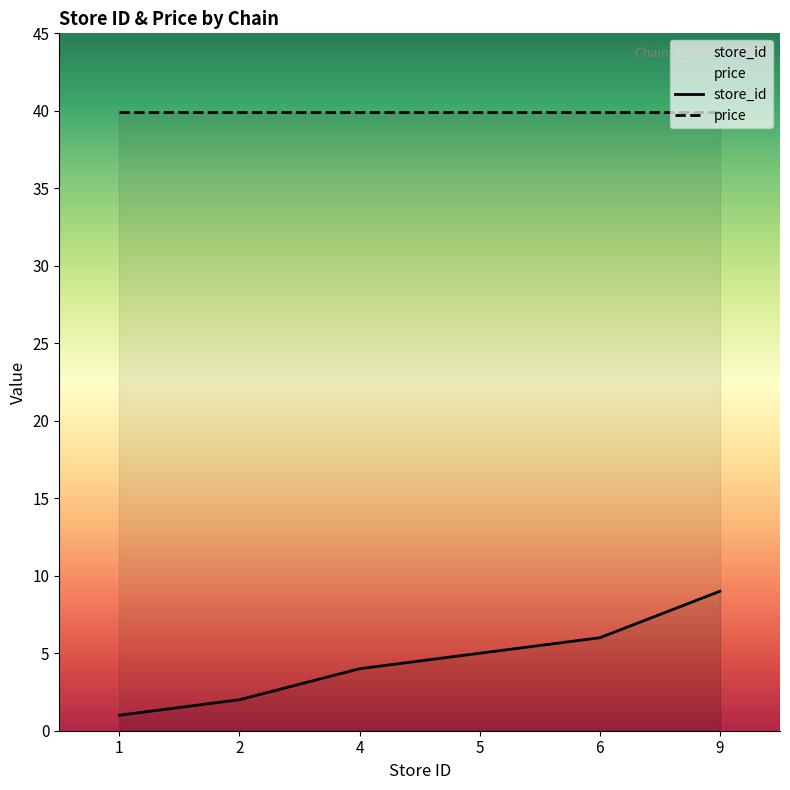

The value at 5 is 8. True or false?

False